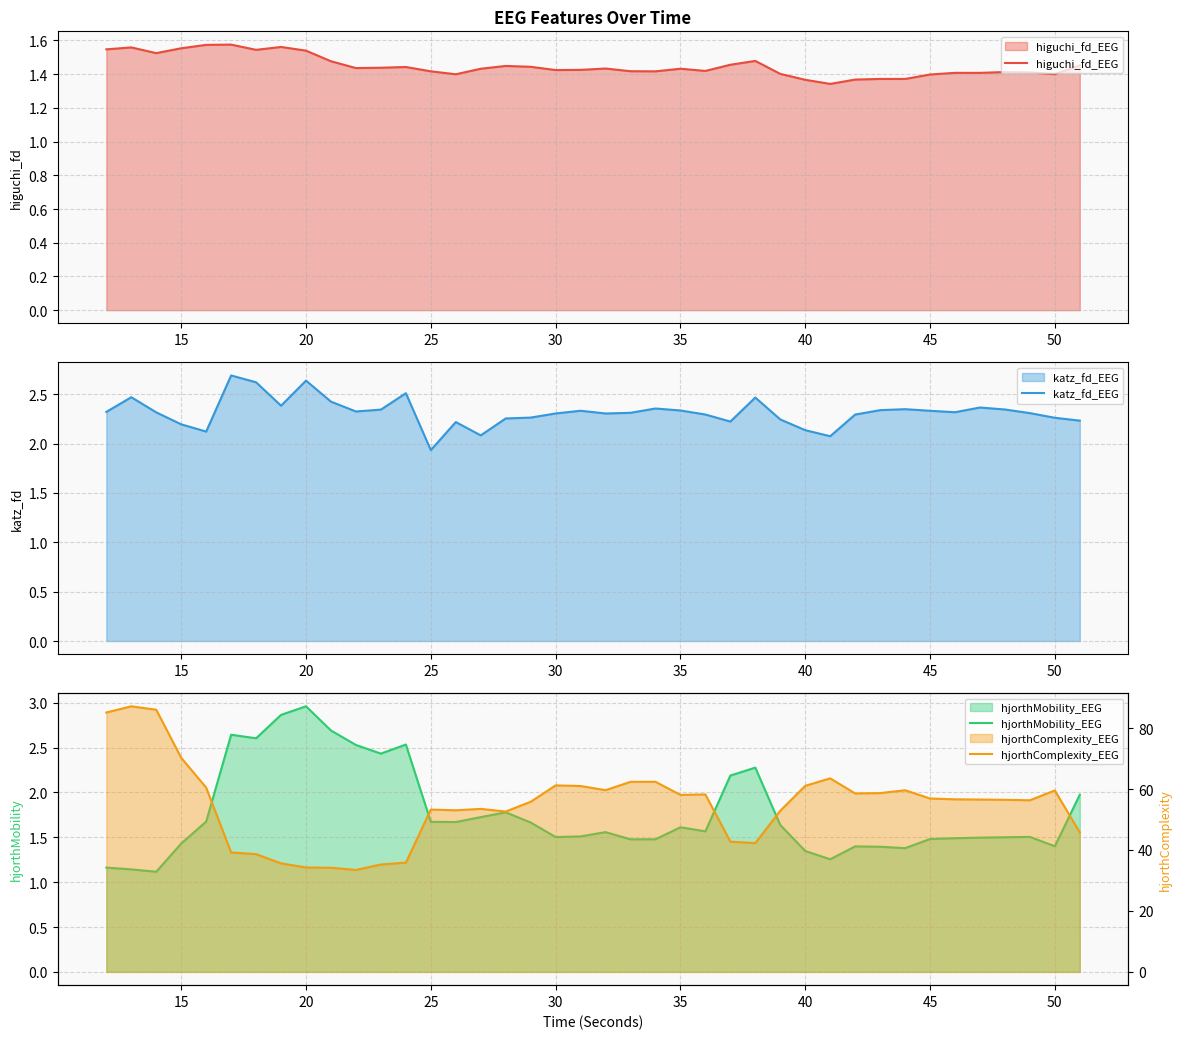

True or false: katz_fd_EEG and hjorthMobility_EEG intersect in this chart.

True